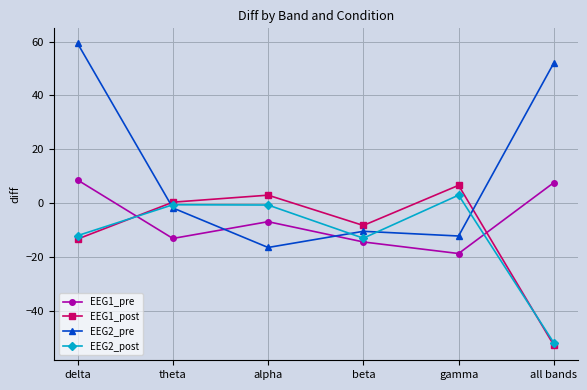

What is the label of the 5th point from the left?

gamma